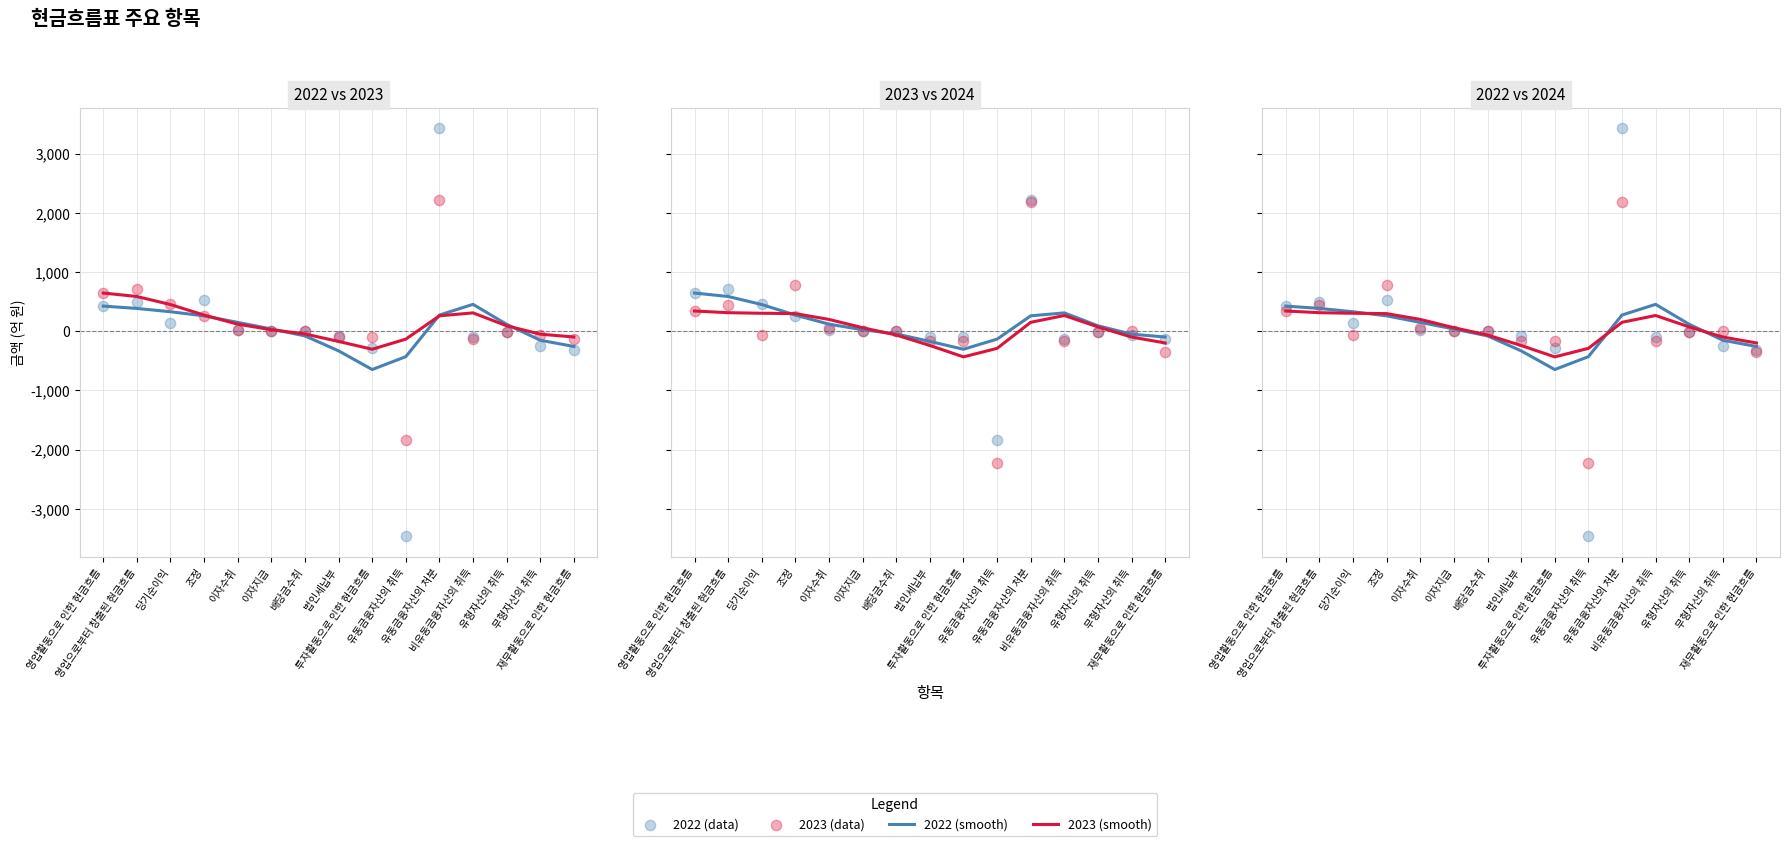

At which category is the sum across all series the highest?

유동금융자산의 처분